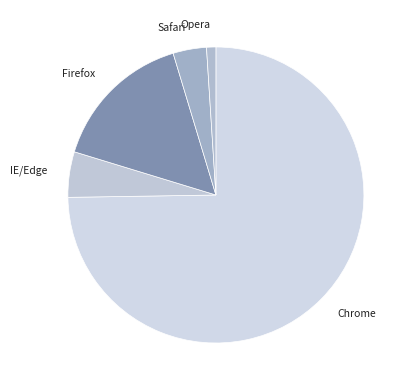

Count the number of slices in the pie.

5